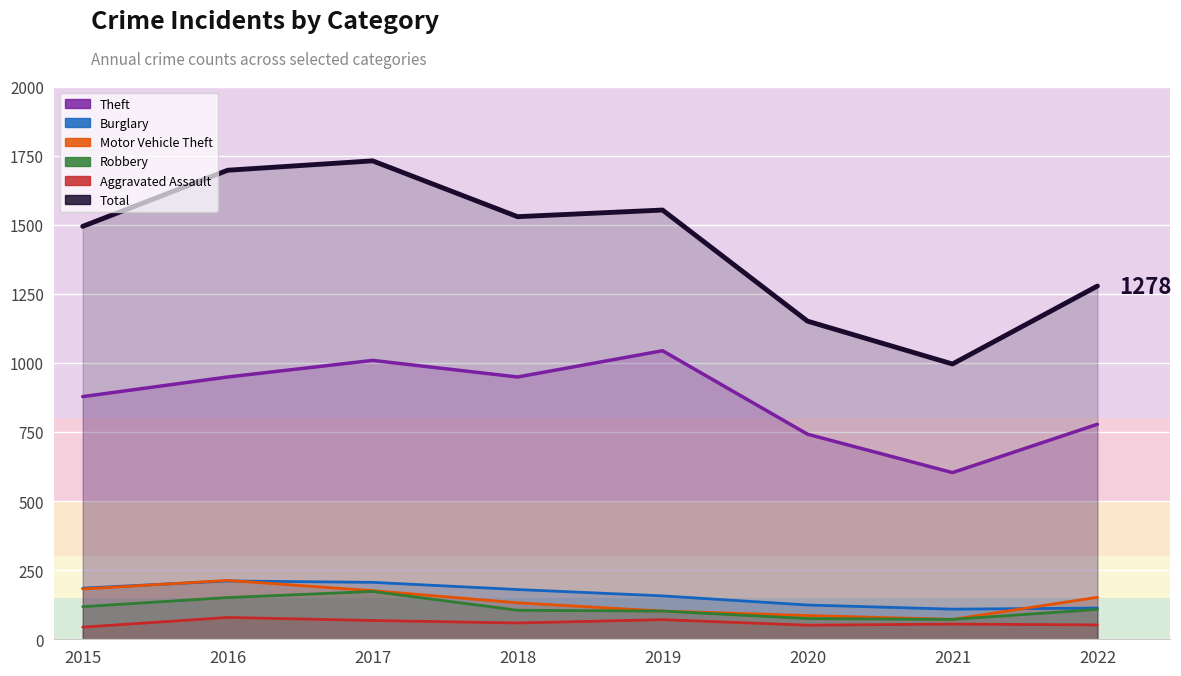

Is it true that Total equals 612 at 2020?

False